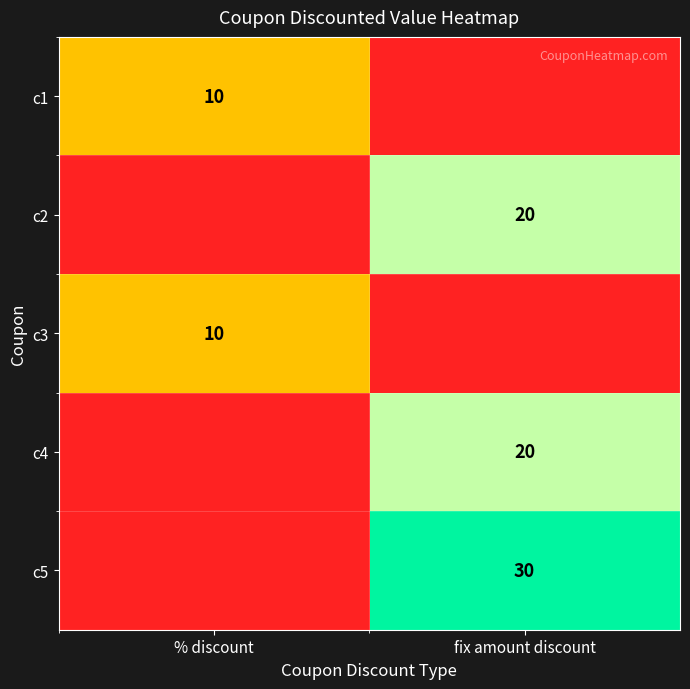

True or false: c1 has a value of 10 at % discount.

True